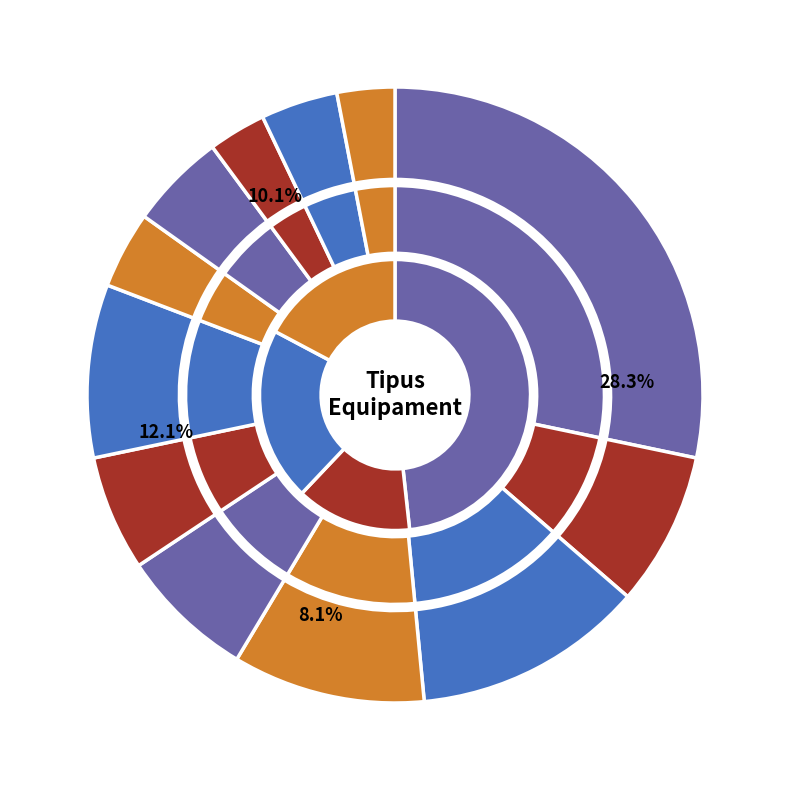

Rank the categories by value from lowest to highest.

Mercat, Deixalleria, Mitgera, Biblioteca, Equipament cultural, Centre cívic, Oficines, Espai públic, Casal, Habitatge, Instal·lació esportiva, Educació